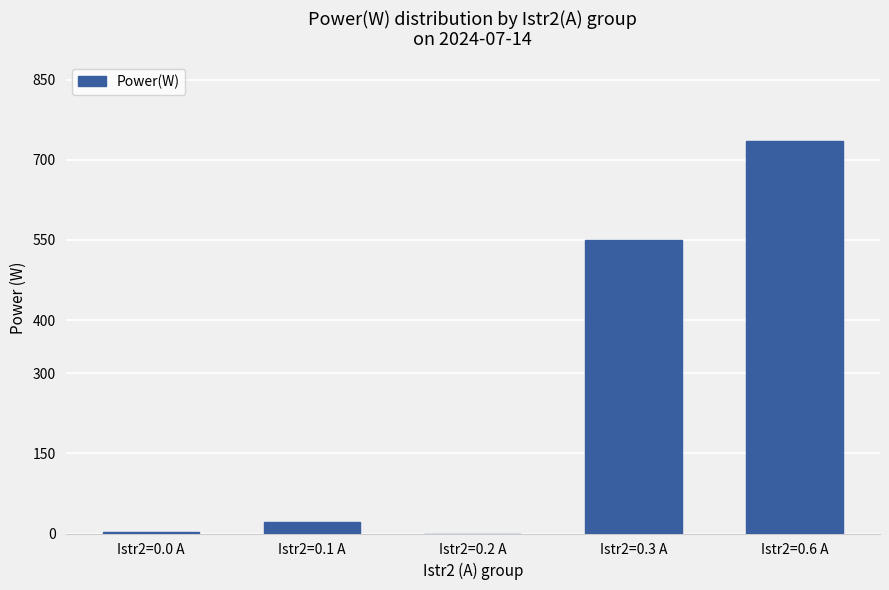

Which has a higher value, Istr2=0.6 A or Istr2=0.3 A?

Istr2=0.6 A